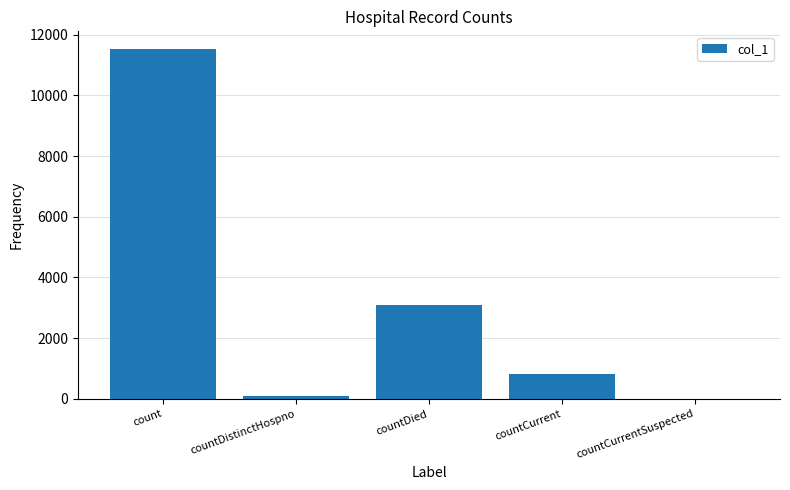

Read the value at countCurrent.

803